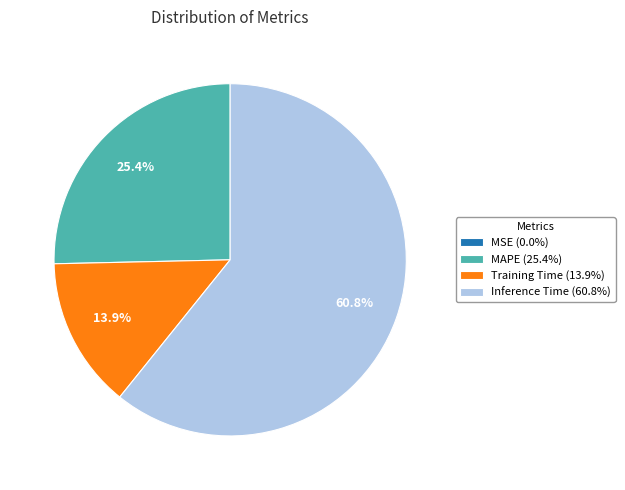

Is there any slice that represents more than half of the pie?

Yes